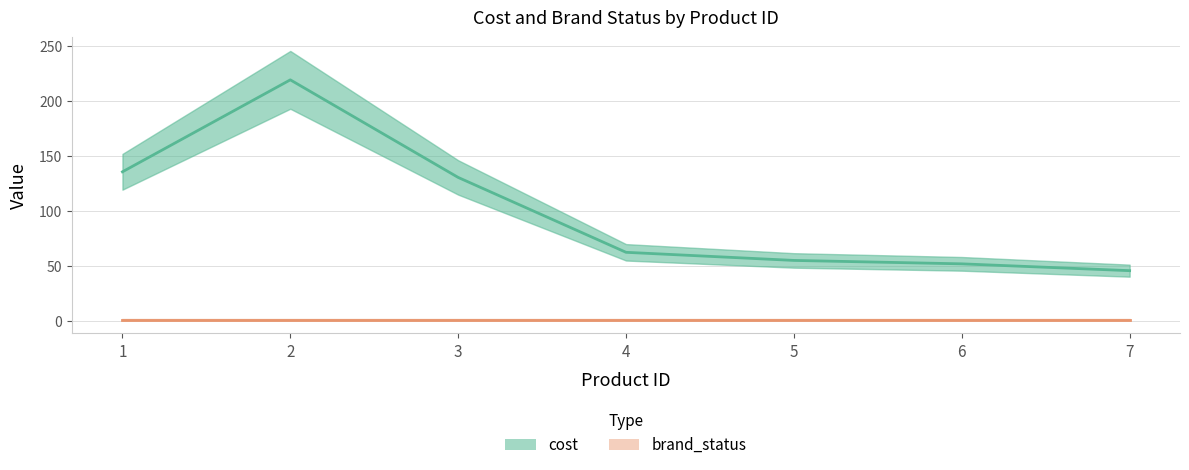

Which series changed the most between 1 and 6?

cost